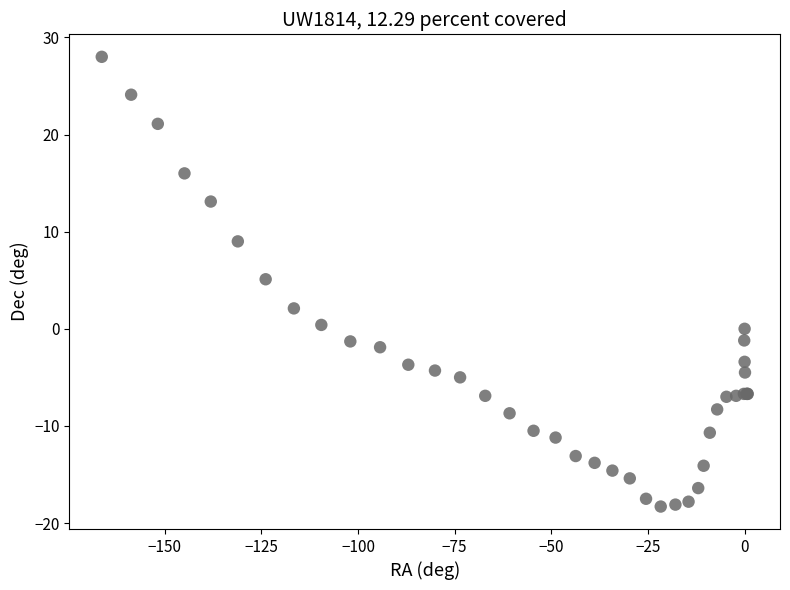

What Y value in the scatter plot is closest to 4?

5.1